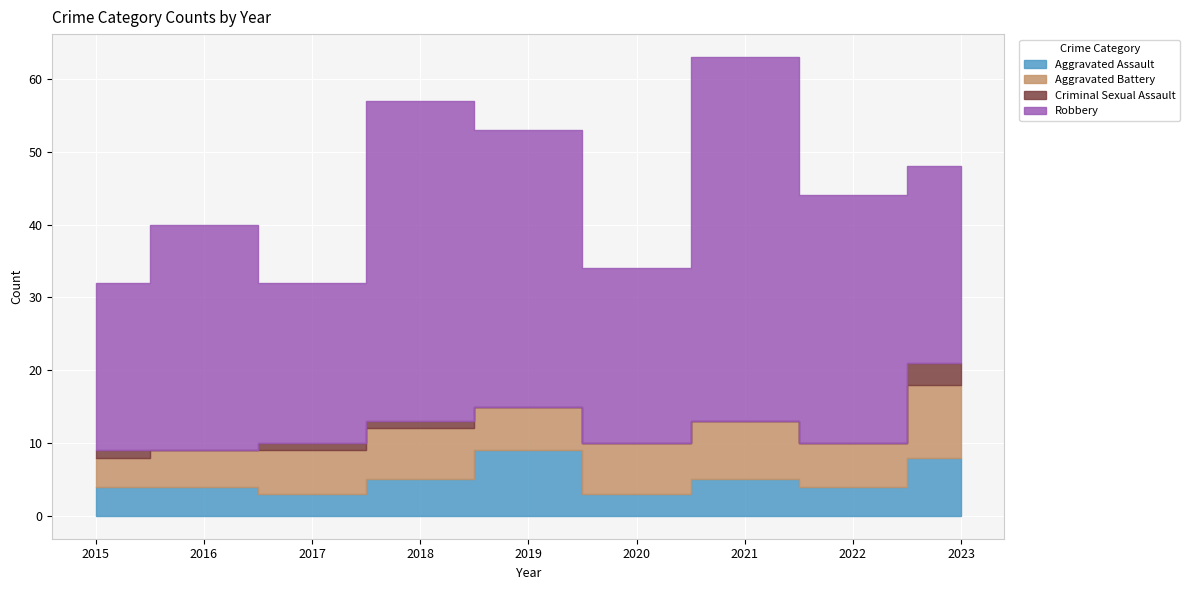

What is the sum of the Robbery values at 2019 and 2023?

65